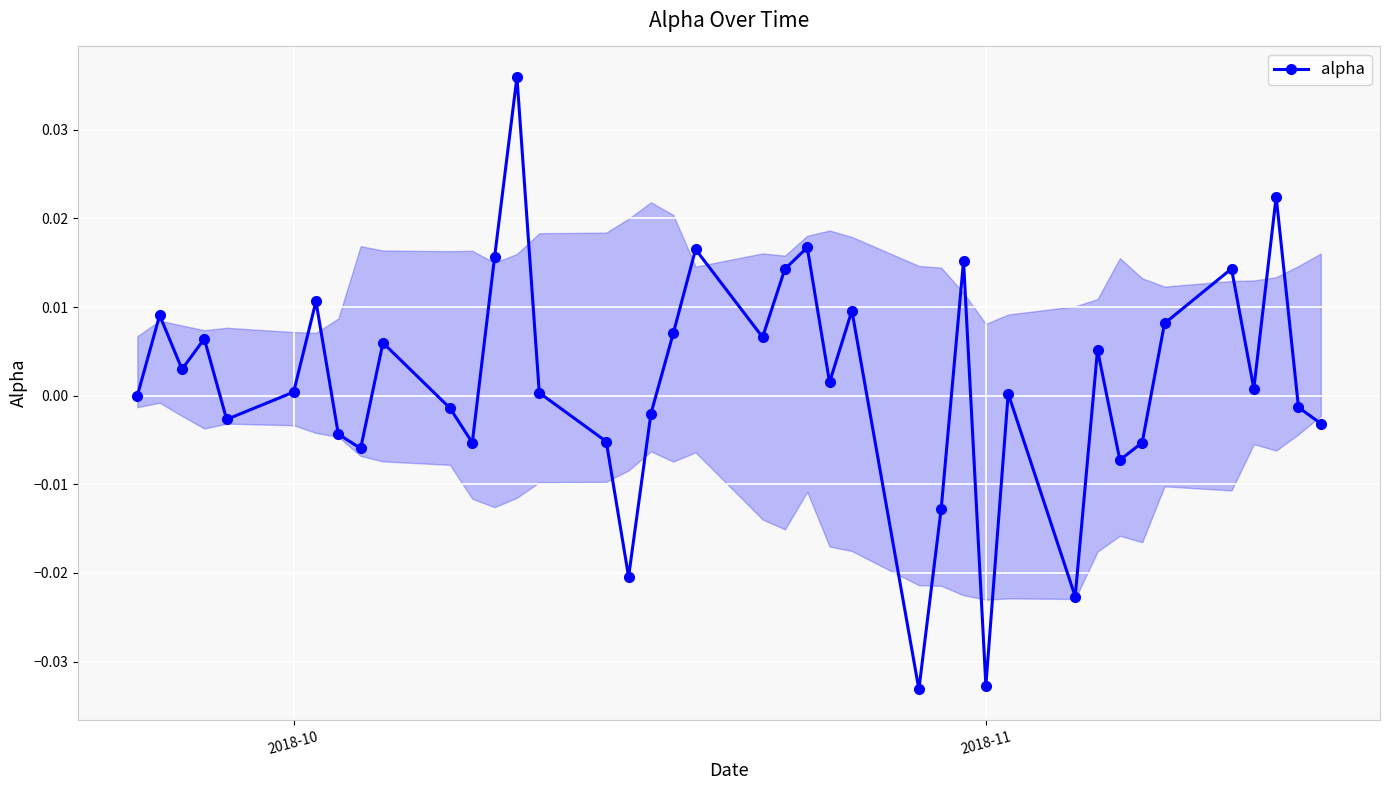

How many data points does each series have?

40